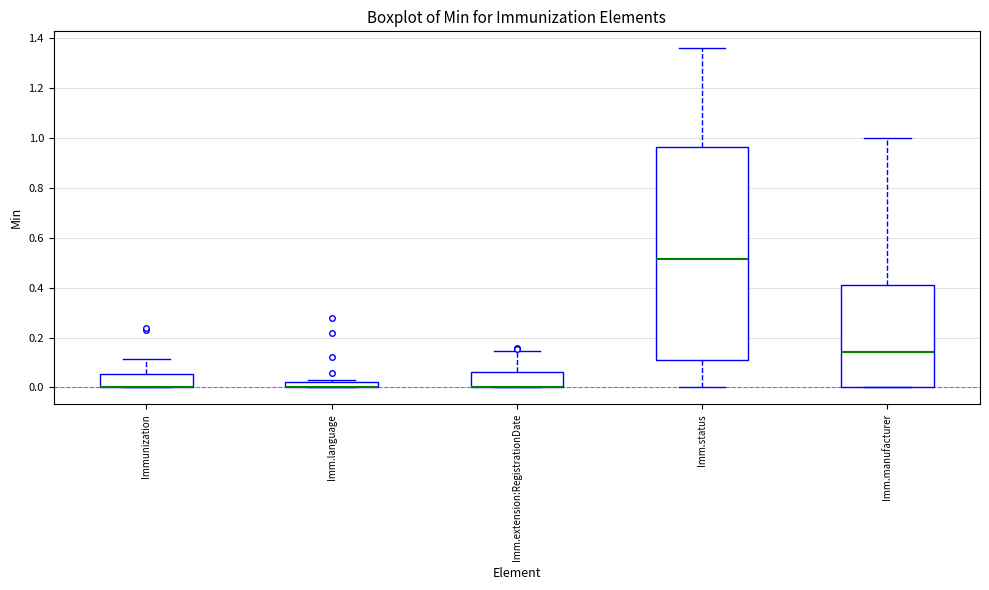

Comparing the boxes themselves (not the whiskers), which one is the tallest?

Imm.status